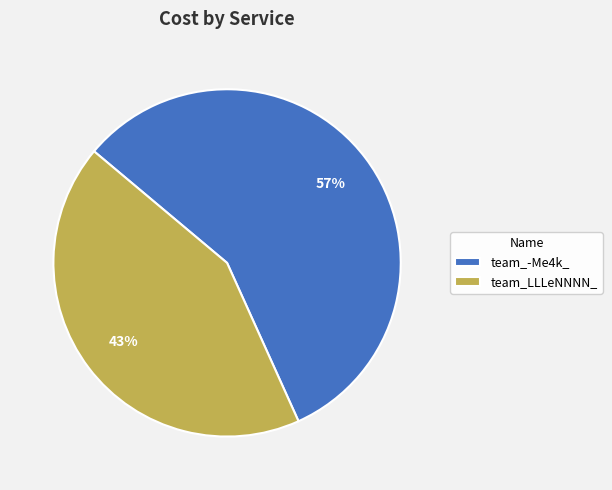

To the nearest percent, what percentage of the pie is team_LLLeNNNN_?

43%